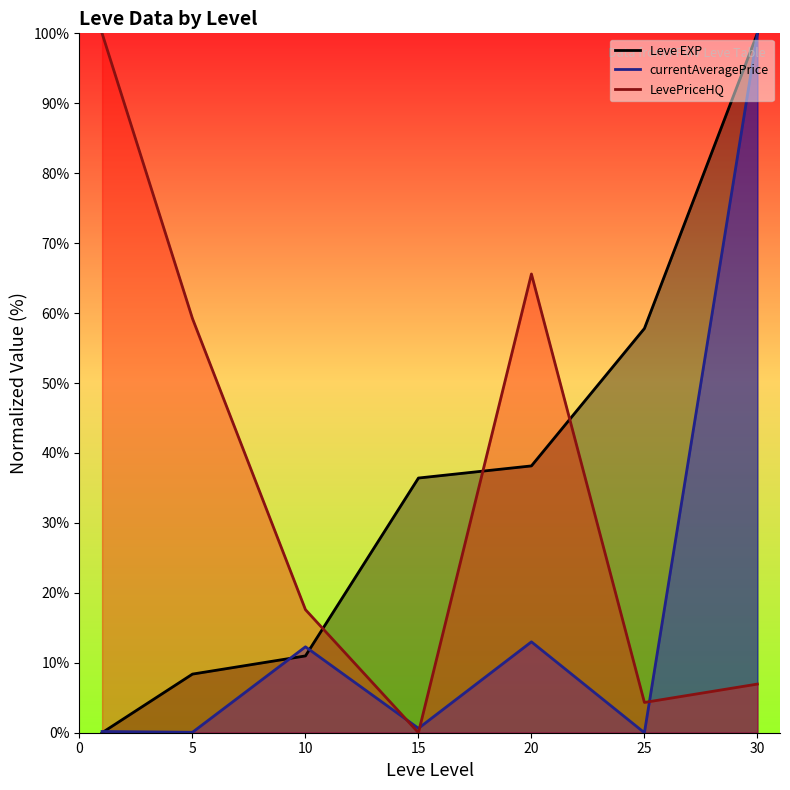

Is it true that currentAveragePrice equals 19.4 at 20?

False